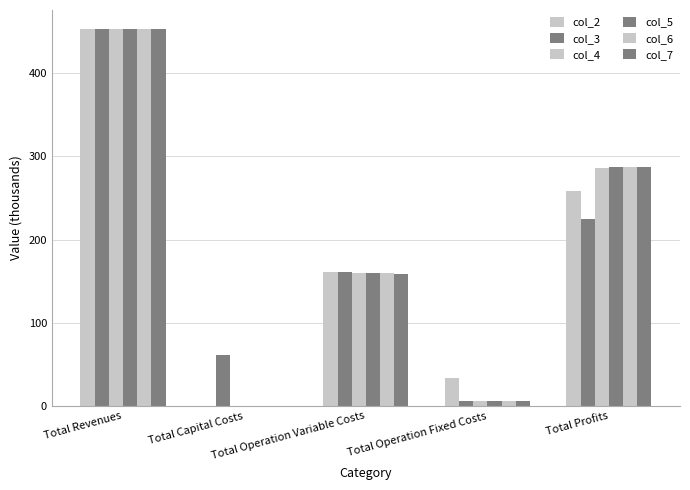

The value of col_5 at Total Operation Fixed Costs is 1.9. True or false?

False